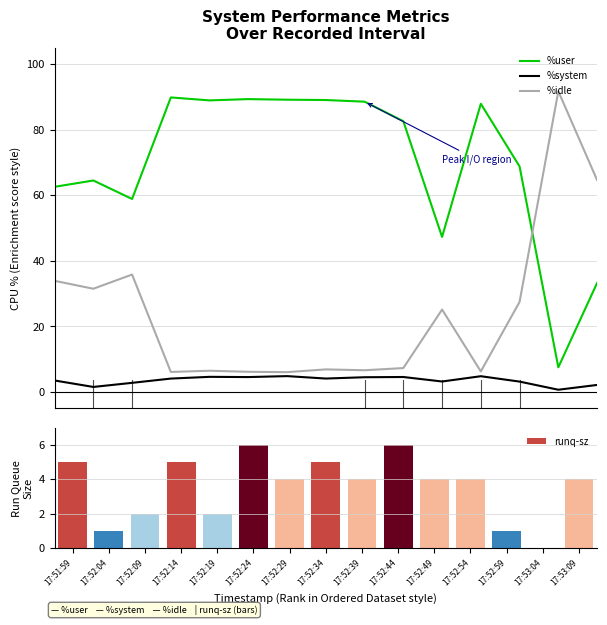

What is the minimum value for %idle?

6.1